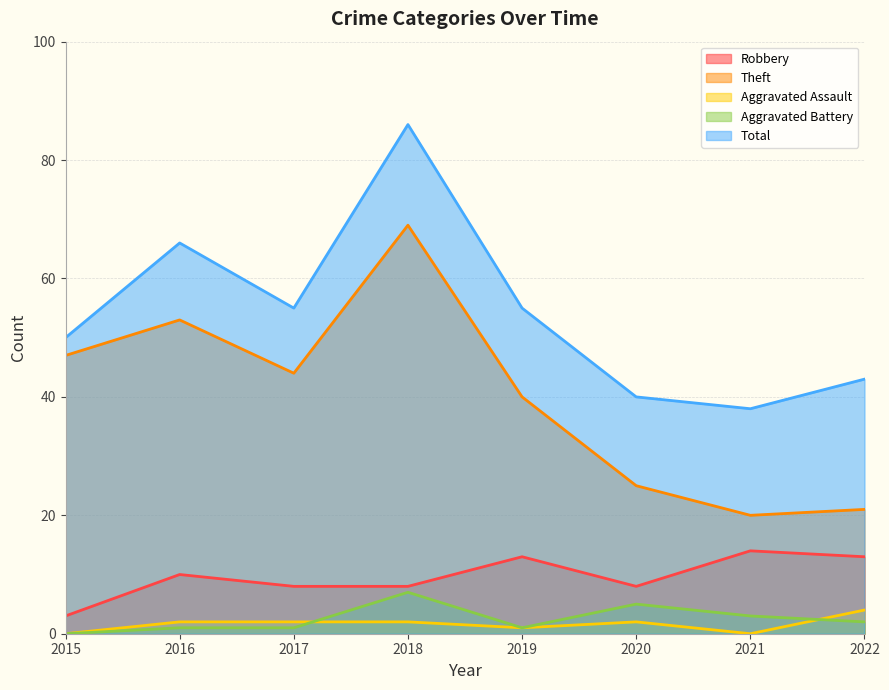

The value of Aggravated Battery at 2015 is 3. True or false?

False